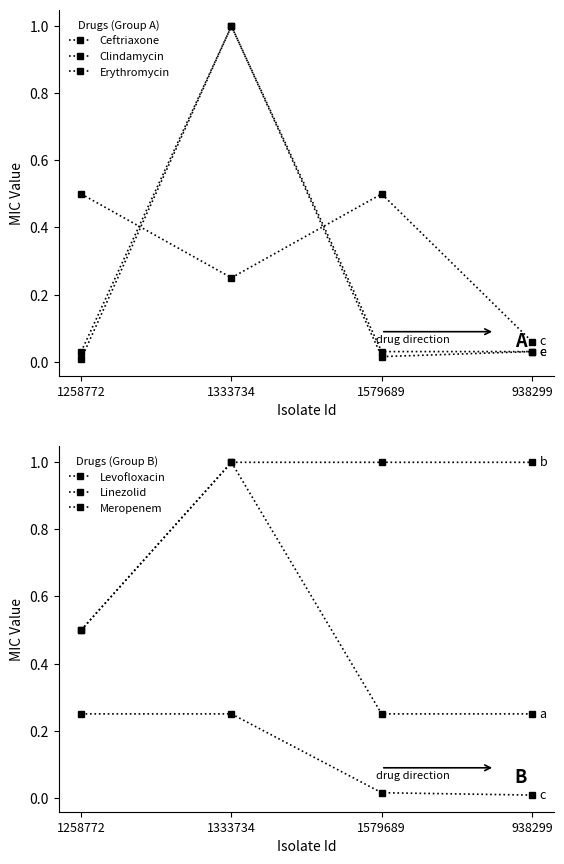

What is the difference between the Clindamycin values at 1333734 and 1579689?

1.0